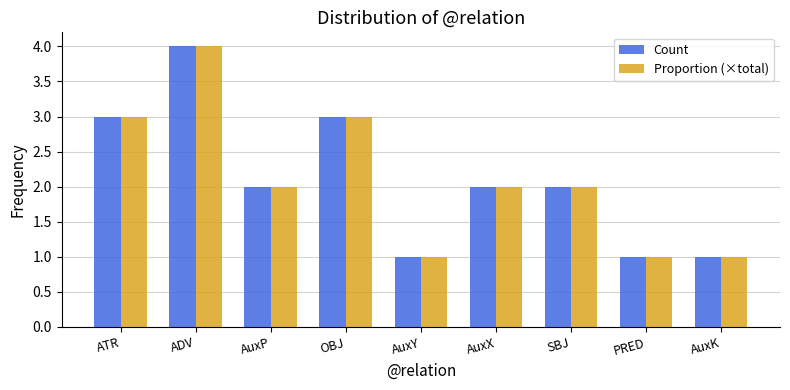

The Proportion (×total) series shows 0 at AuxY. True or false?

False